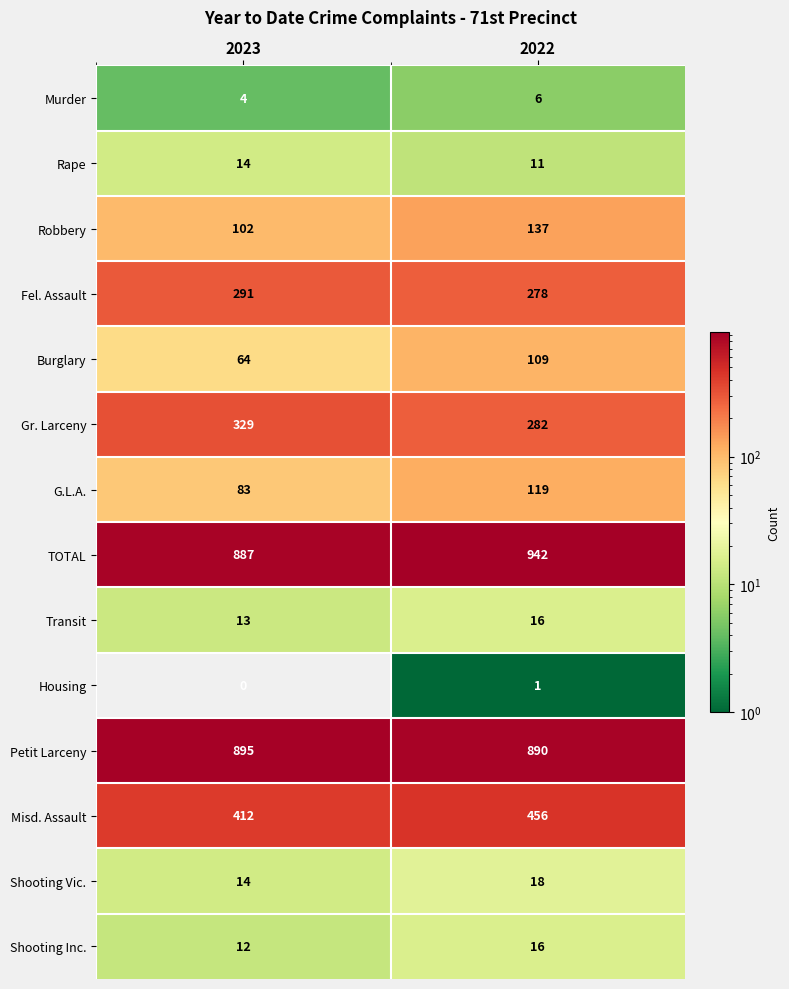

Which series has the largest total across all categories?

TOTAL